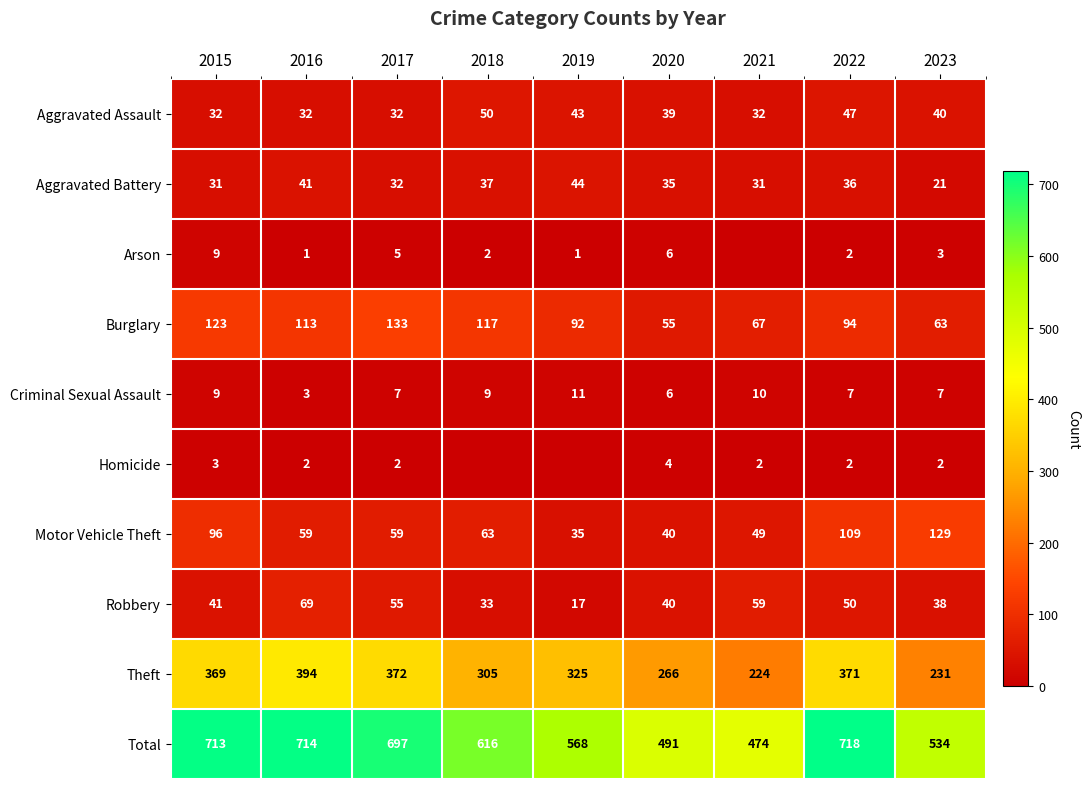

At how many categories does at least one series exceed 338?

9